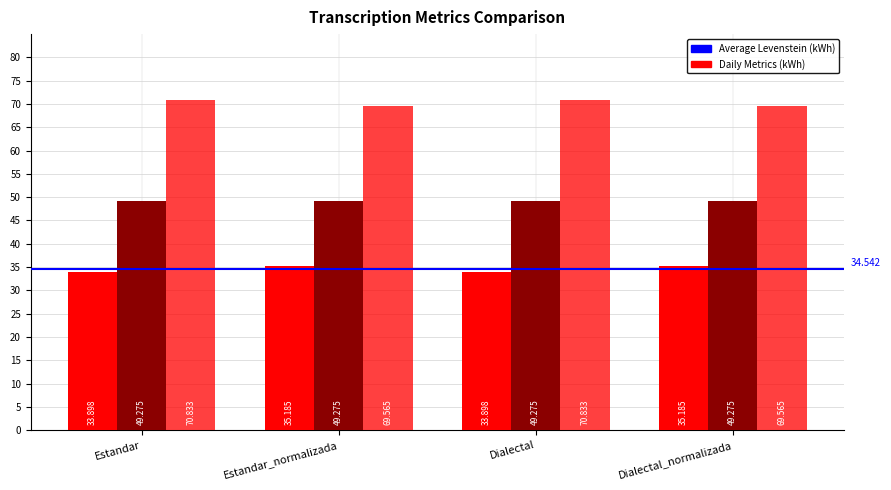

Does the chart contain any negative values?

No